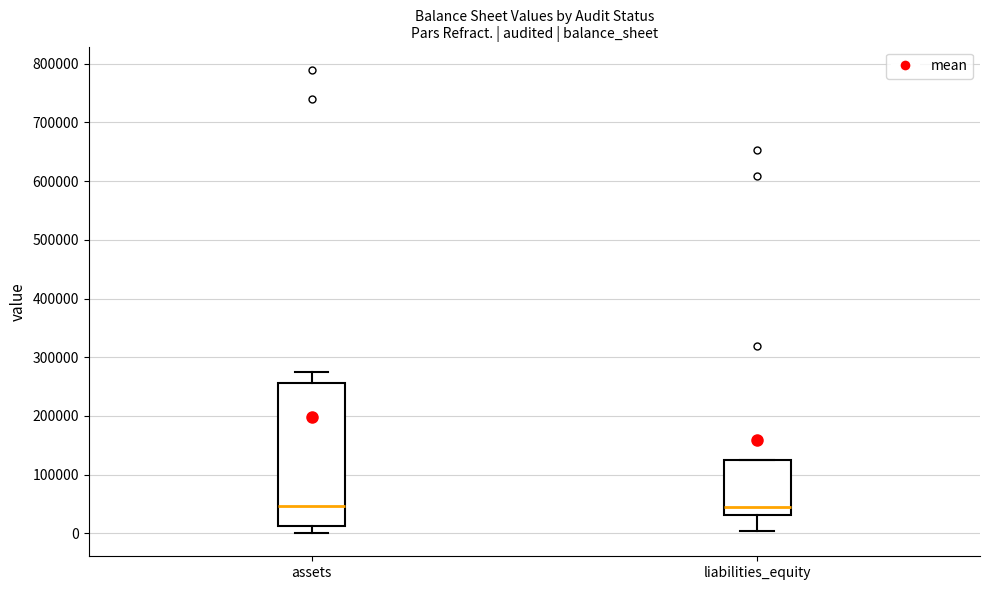

Comparing the boxes themselves (not the whiskers), which one is the tallest?

assets